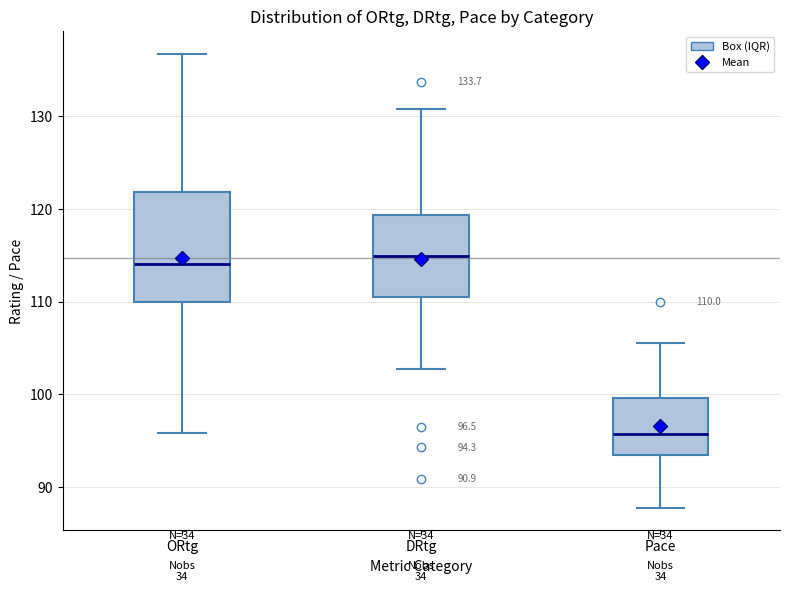

Comparing the boxes themselves (not the whiskers), which one is the tallest?

ORtg